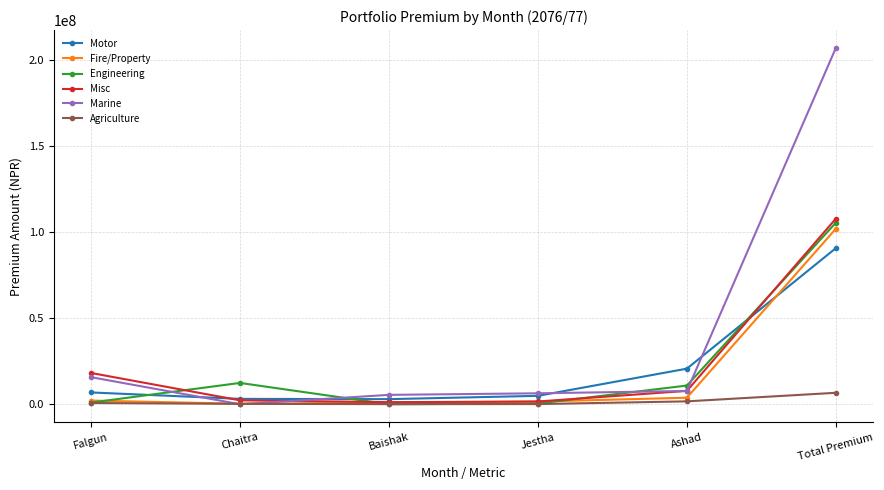

The Marine series shows 22749701.2 at Falgun. True or false?

False